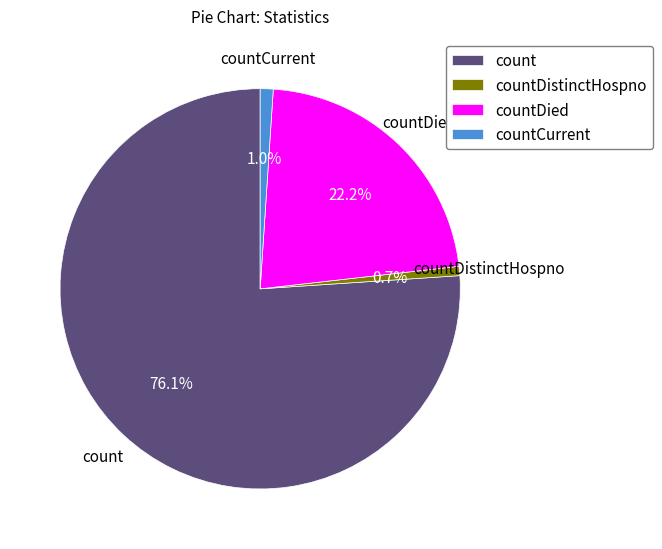

To the nearest percent, what percentage of the pie is count?

76%